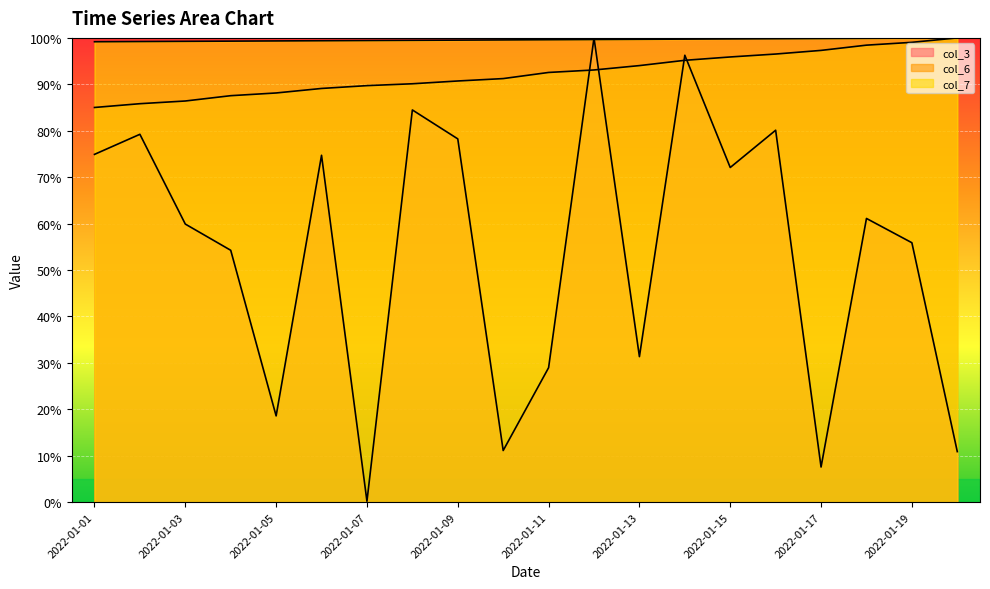

What is the highest value of the col_3 series?

100.0